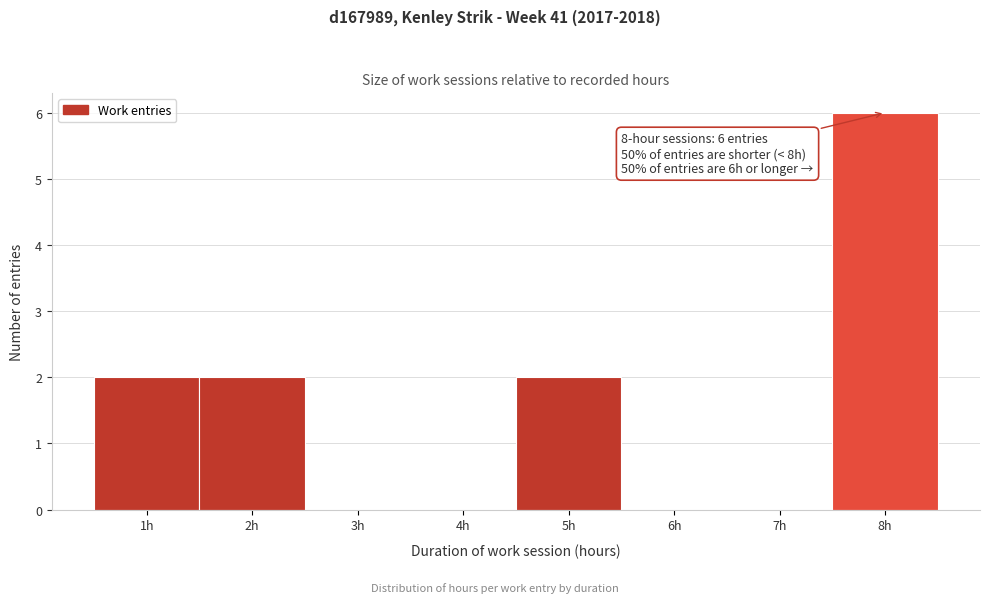

Which range on the x-axis has the tallest bar?

7.5 to 8.5